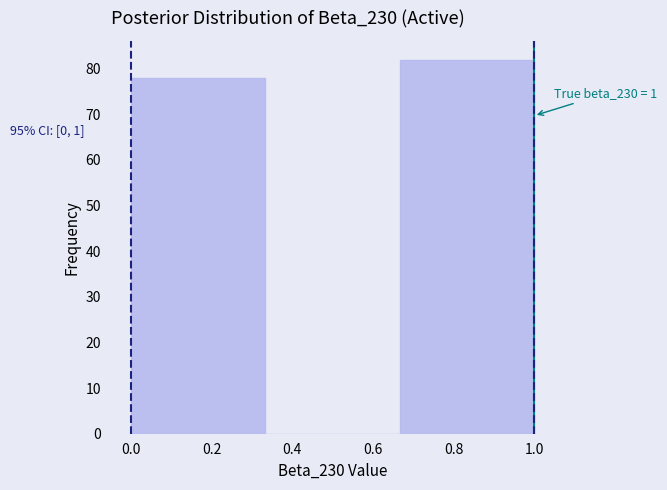

Which range on the x-axis has the tallest bar?

0.66 to 1.00